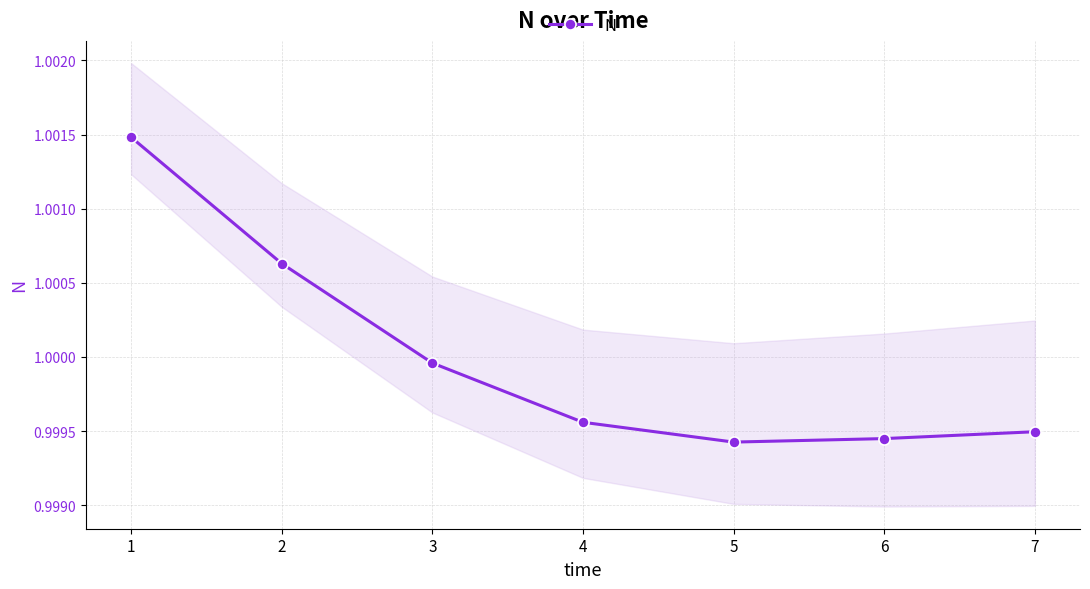

The value at 3 is 1.8. True or false?

False